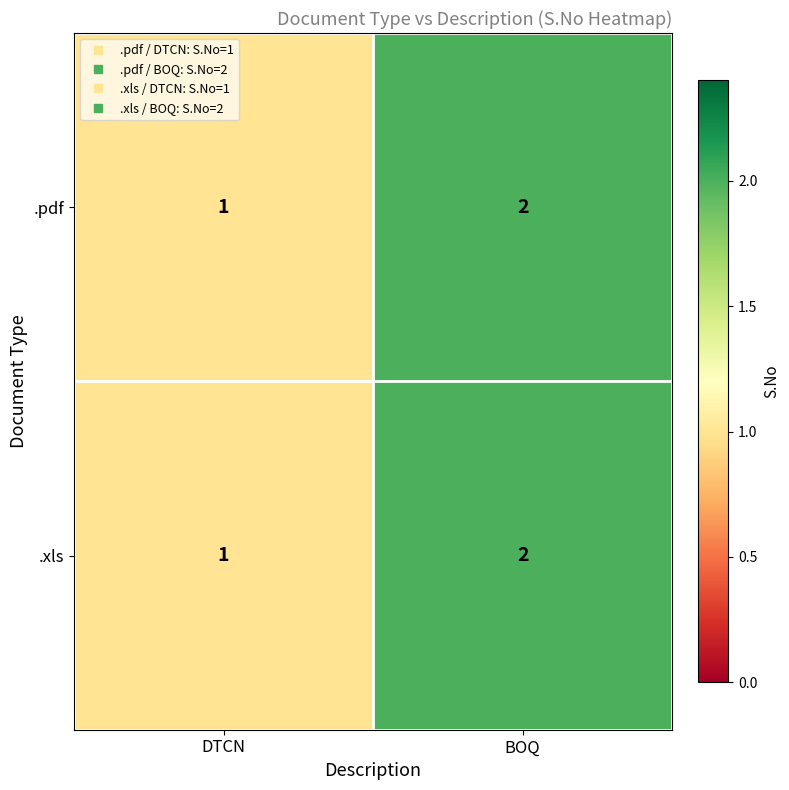

Rank the categories by .xls value from highest to lowest.

BOQ, DTCN